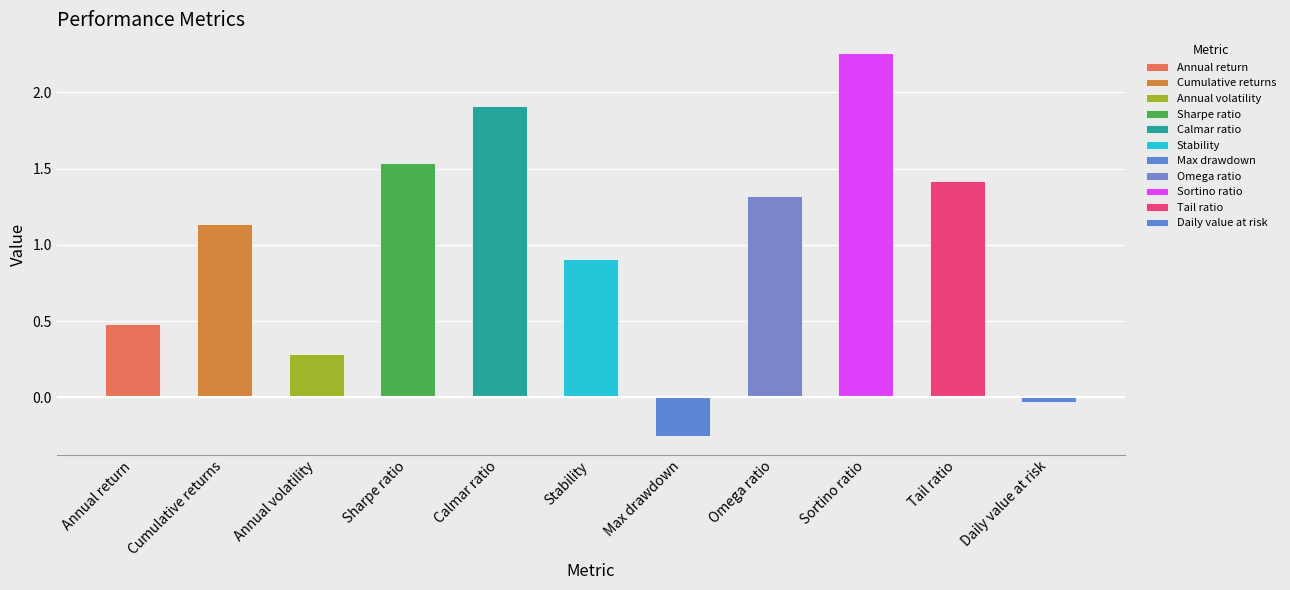

Which category has the lowest value across all series?

Max drawdown